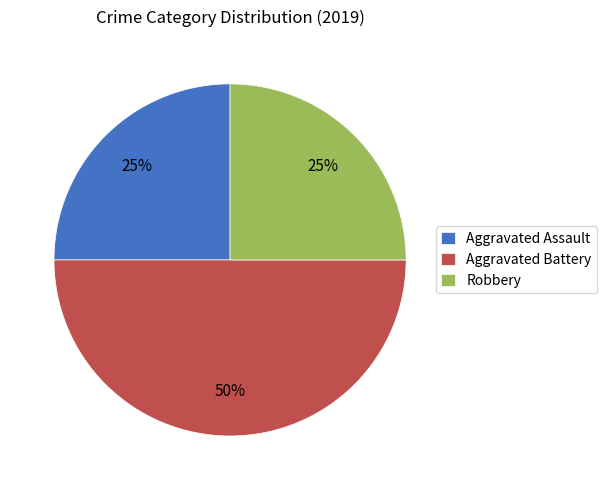

Does Aggravated Assault account for over 50% of the chart?

No